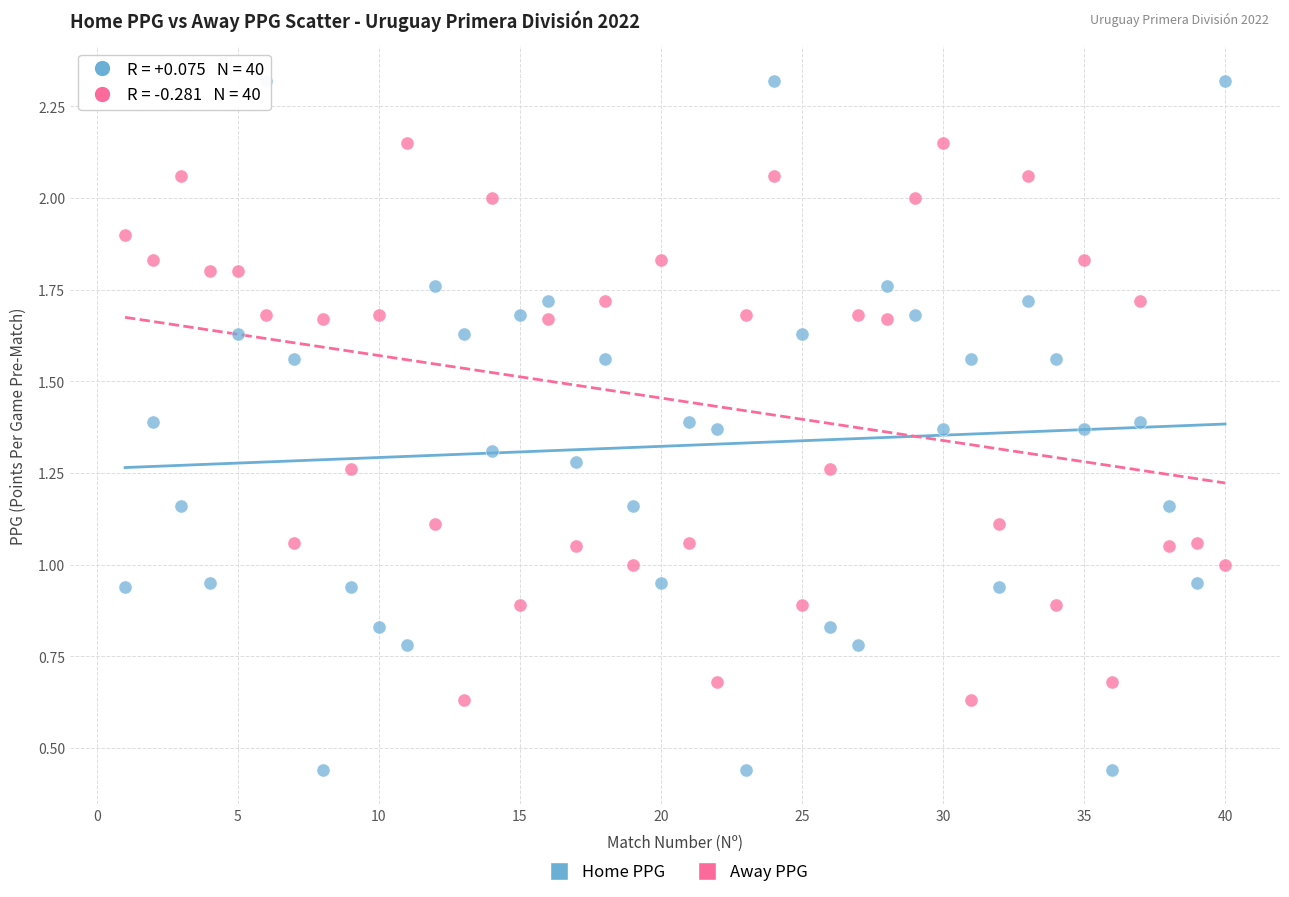

Which series reaches the minimum Y coordinate?

Home PPG